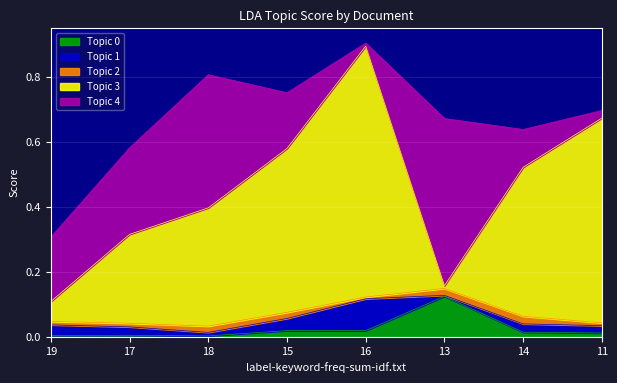

Is it true that Topic 3 equals 0.0 at 13?

True